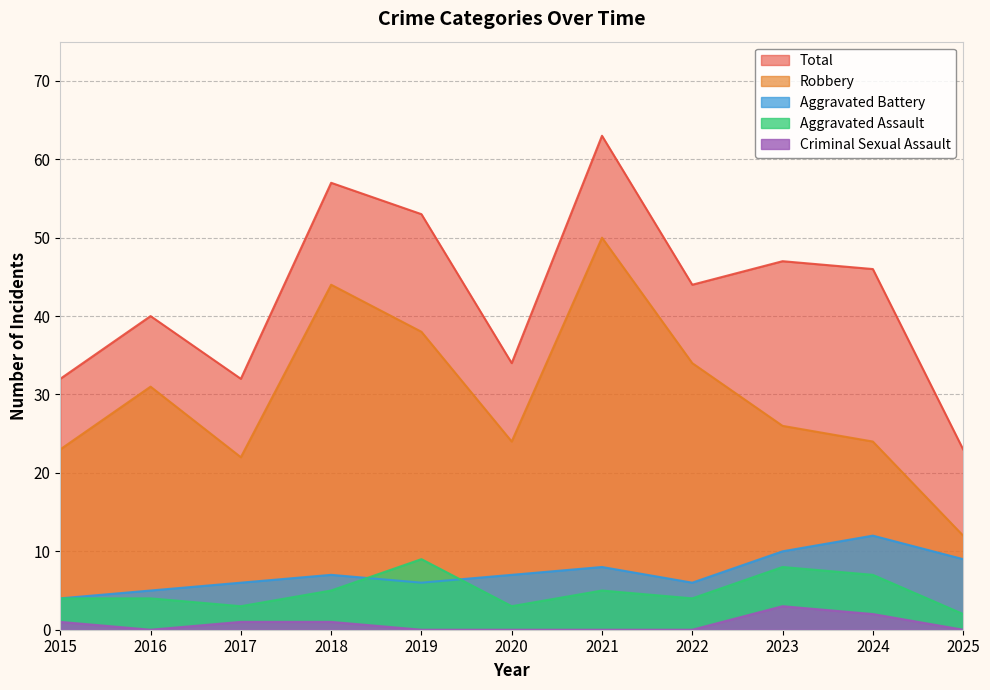

What is the lowest value of the Robbery series?

12